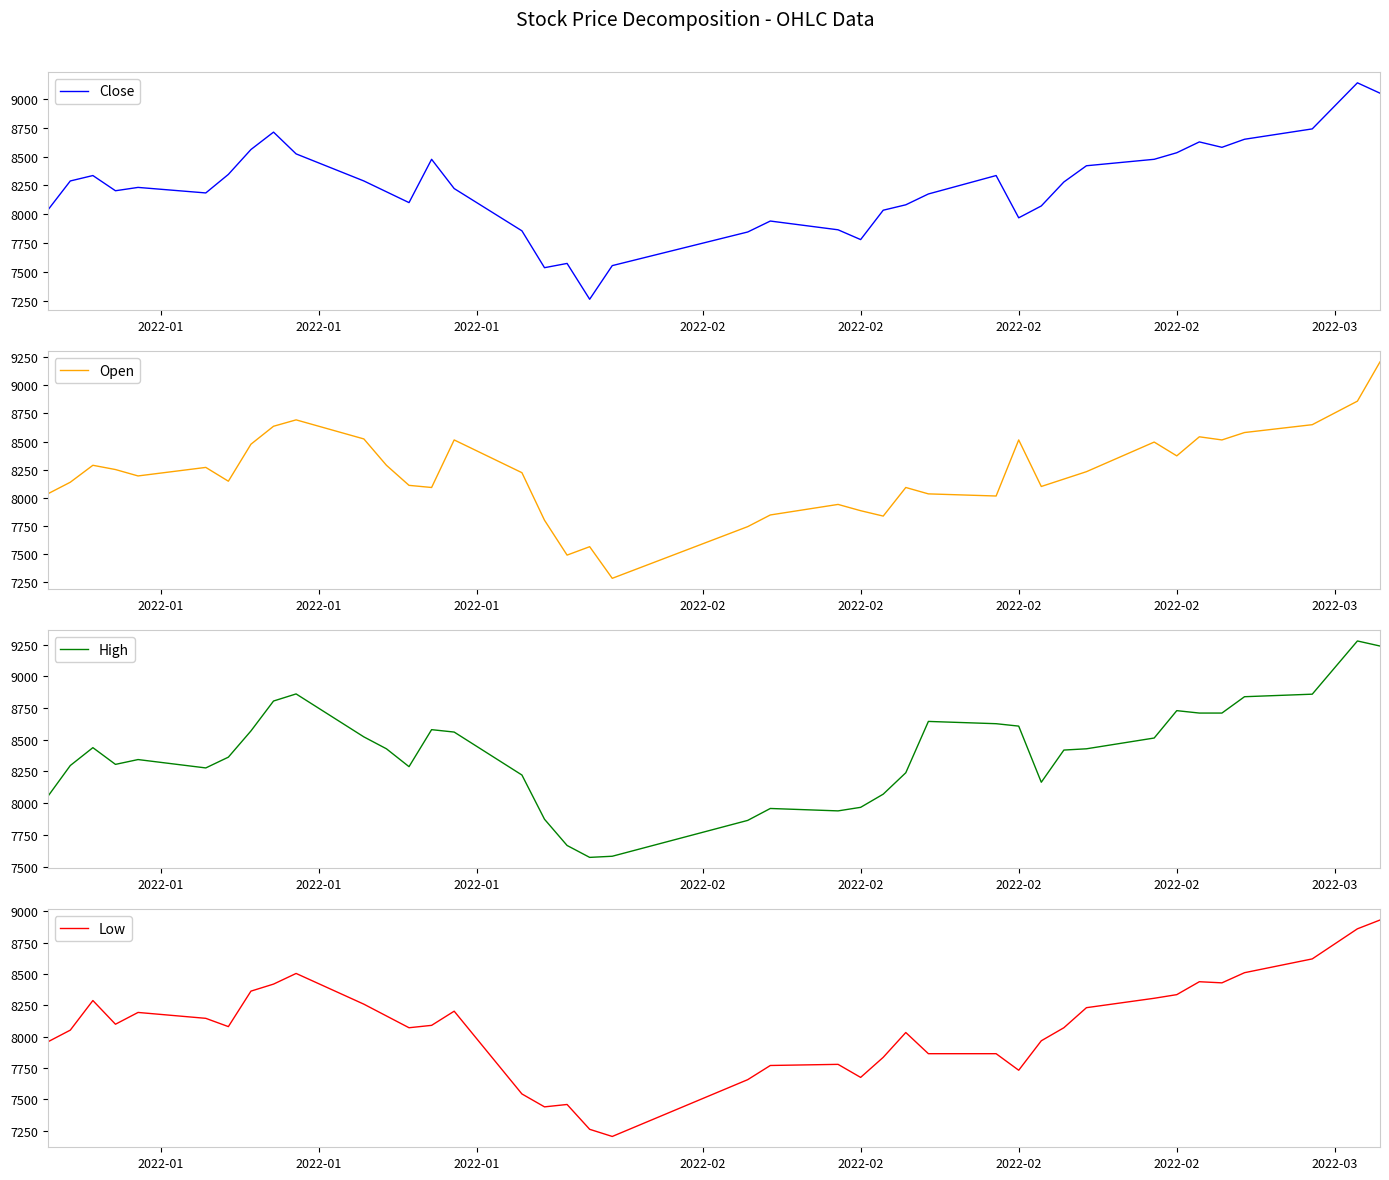

Does the chart display data point markers on the line(s)?

No